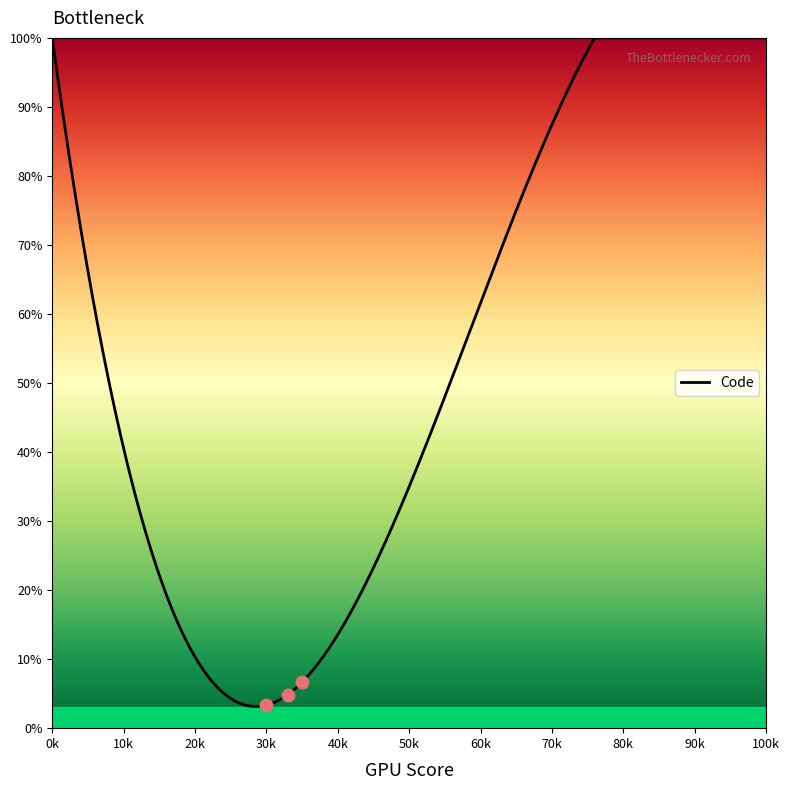

What is the minimum value for Code?

3.1